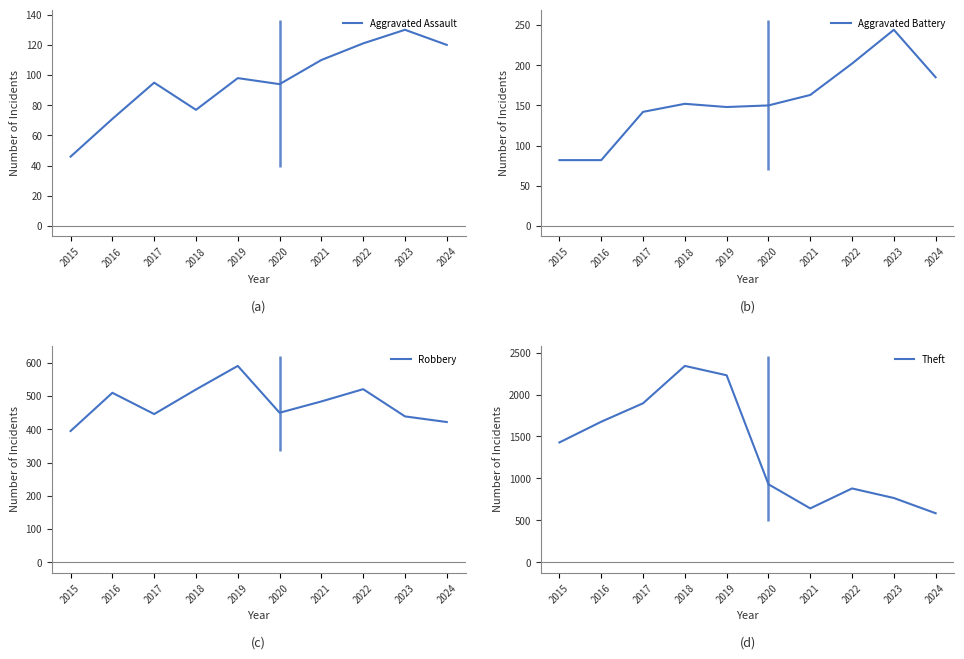

True or false: Robbery and Theft cross at least once.

False